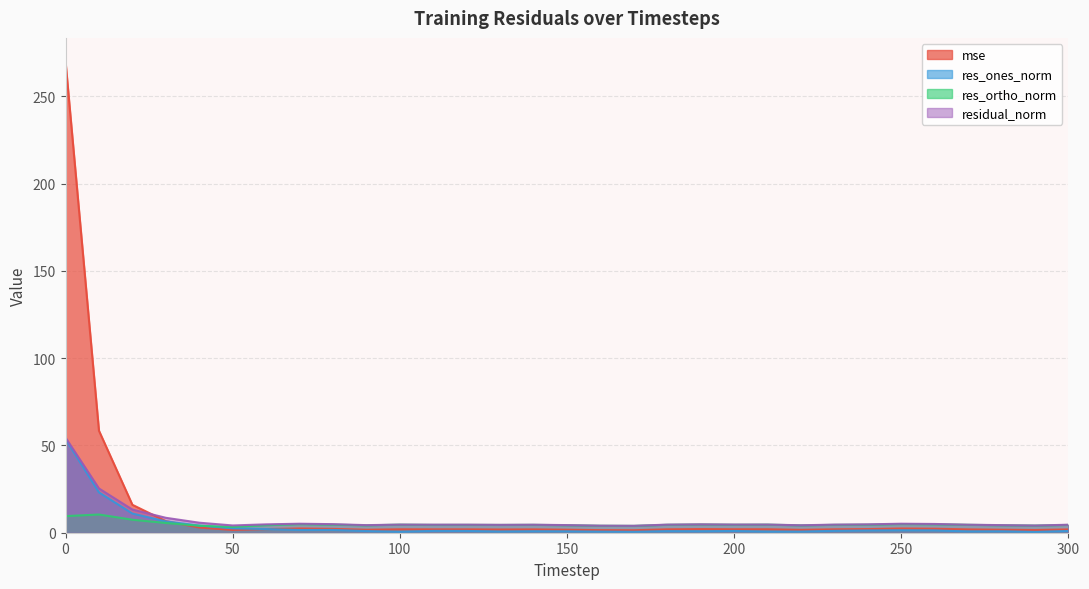

What is the sum of the res_ortho_norm values at 70 and 190?

9.7